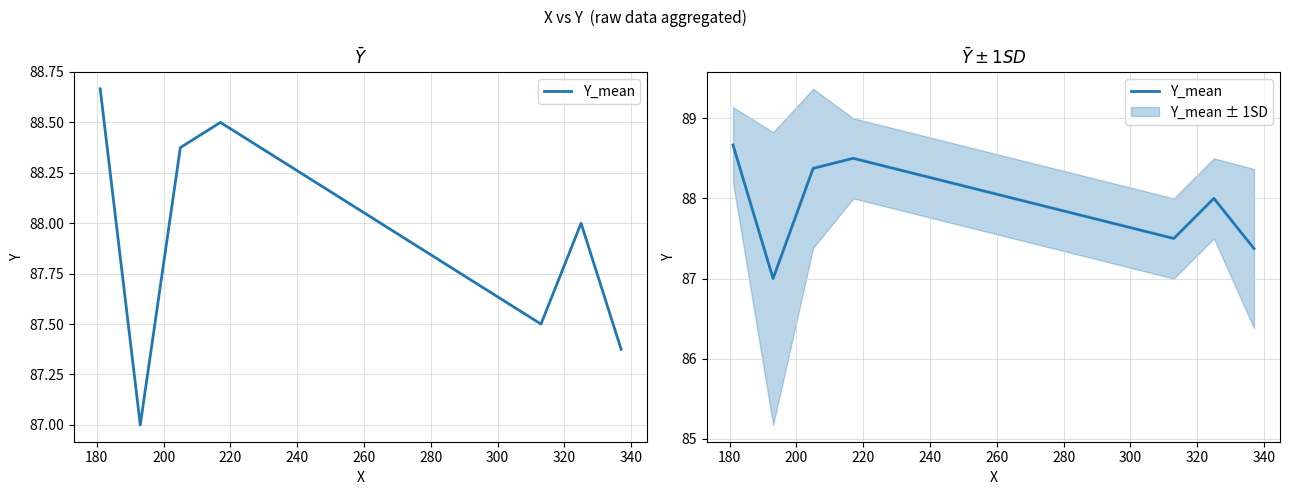

Between 280 and 220, which is larger?

220